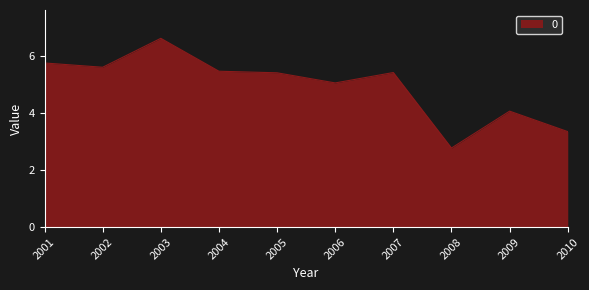

Reading right to left, what are all the values shown in this chart?

3.3	4.1	2.8	5.4	5.1	5.4	5.5	6.6	5.6	5.7